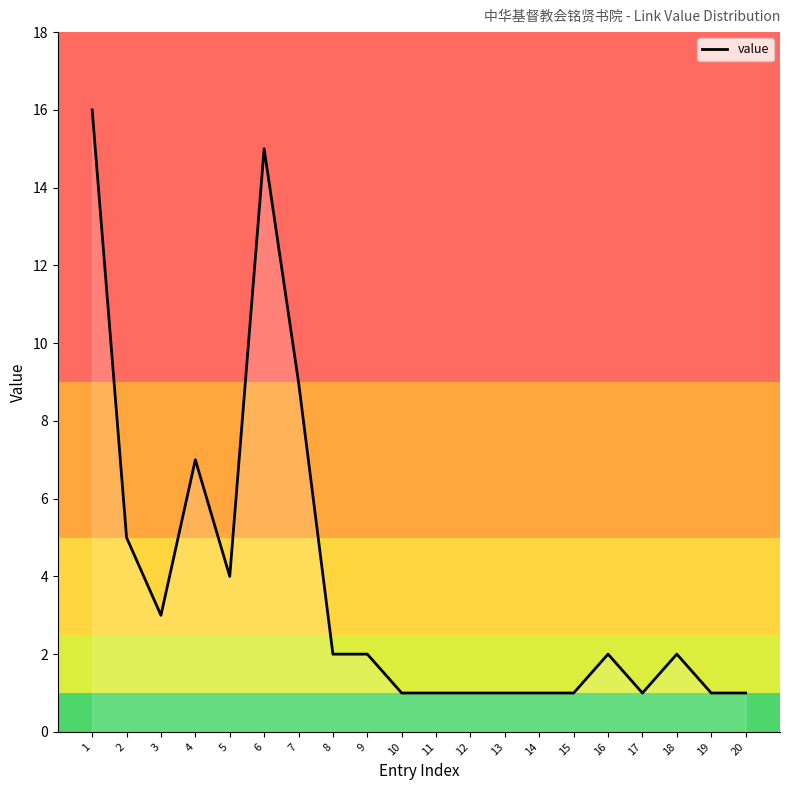

What is the maximum value shown in the chart?

16